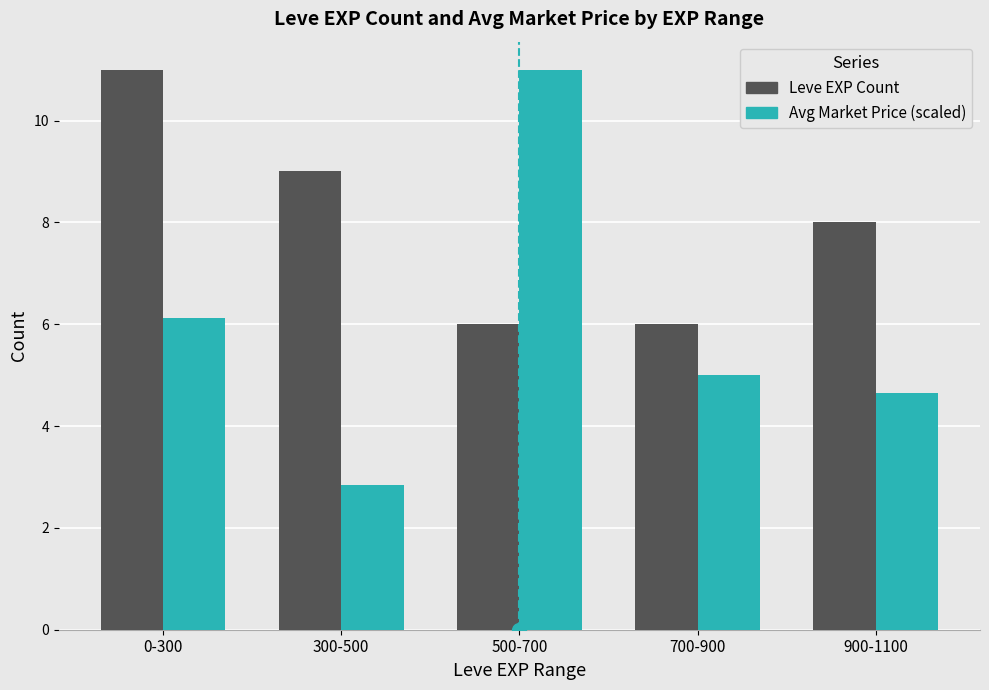

What is the total value across all series at 900-1100?

12.7